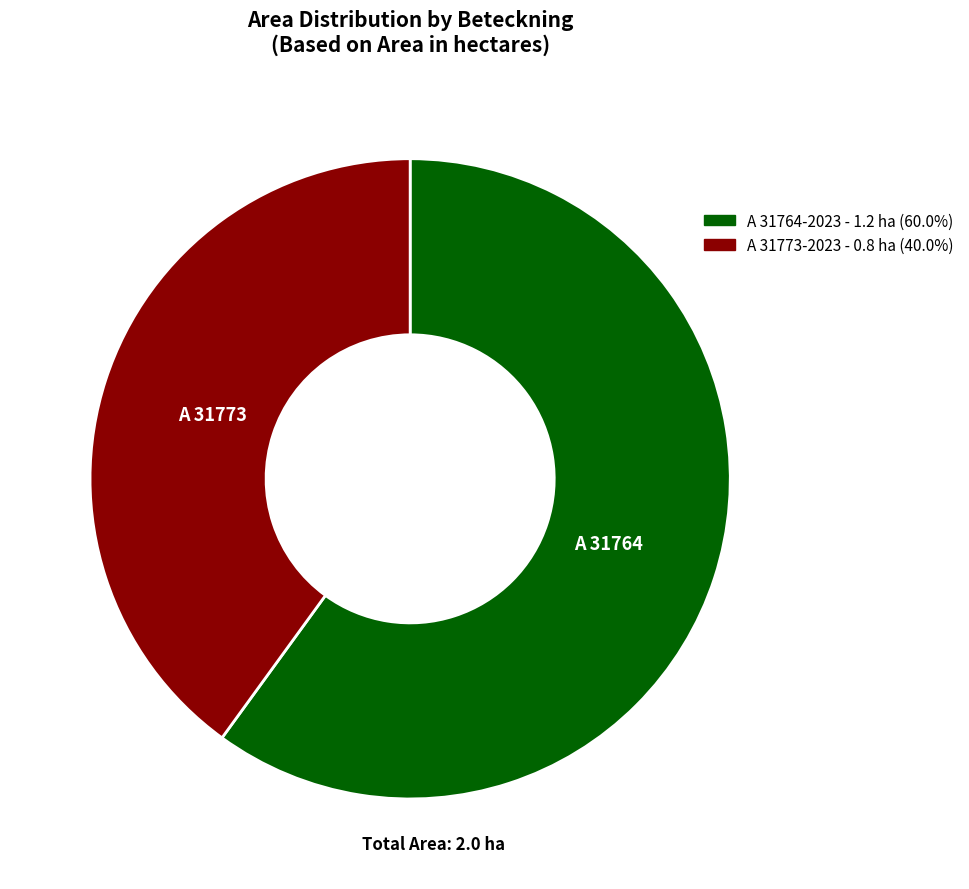

Count the number of slices in the pie.

2